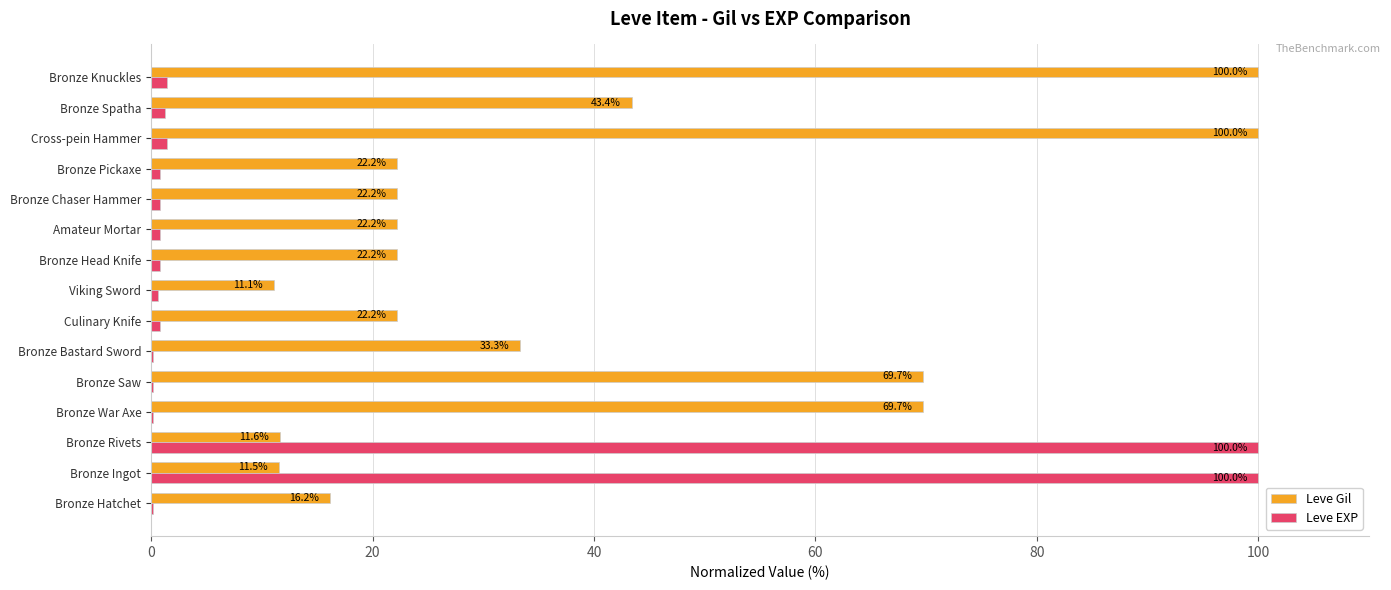

At which label is Leve Gil closest to 55?

Bronze Spatha